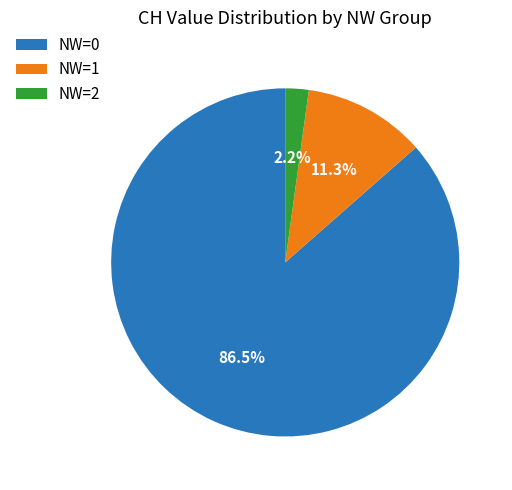

How many slices are in this pie chart?

3